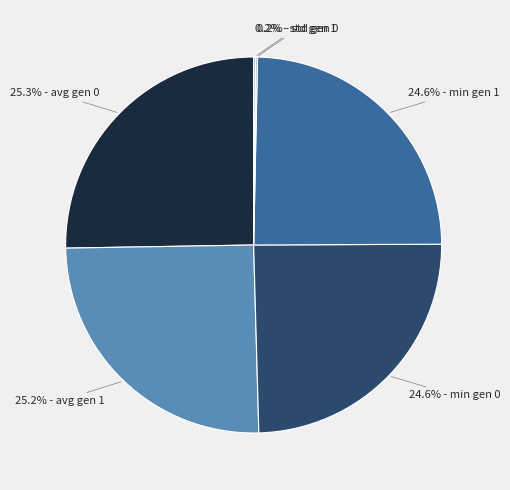

Is there any slice that represents more than half of the pie?

No